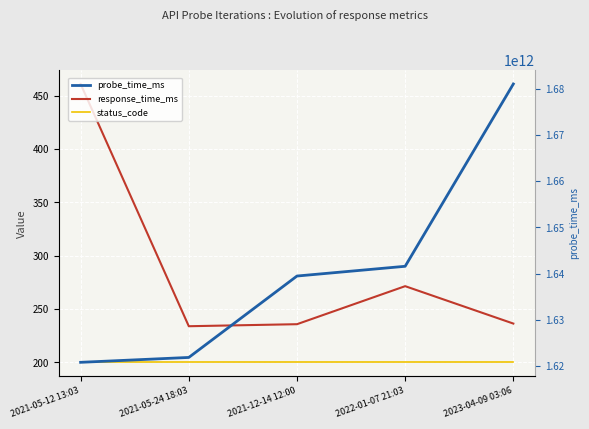

How many lines are shown in the chart?

3